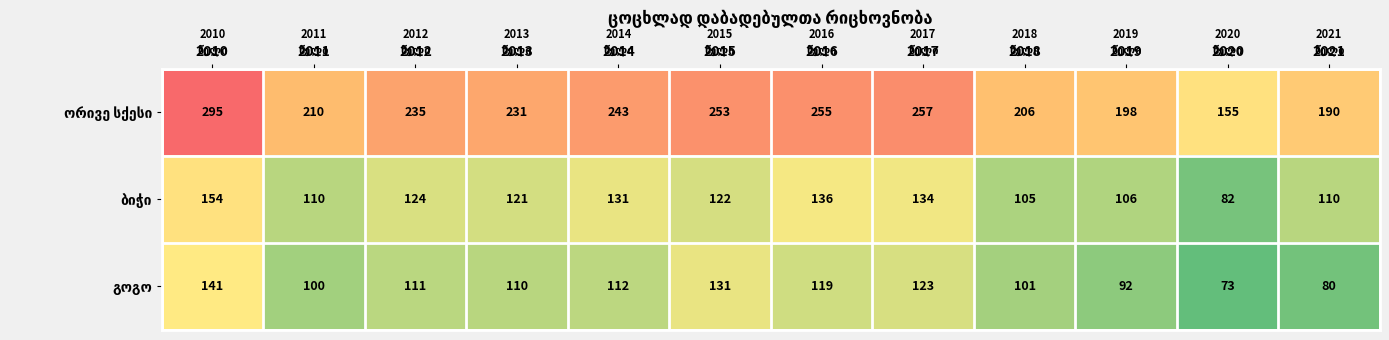

At which category does the chart reach its minimum across all series?

2020